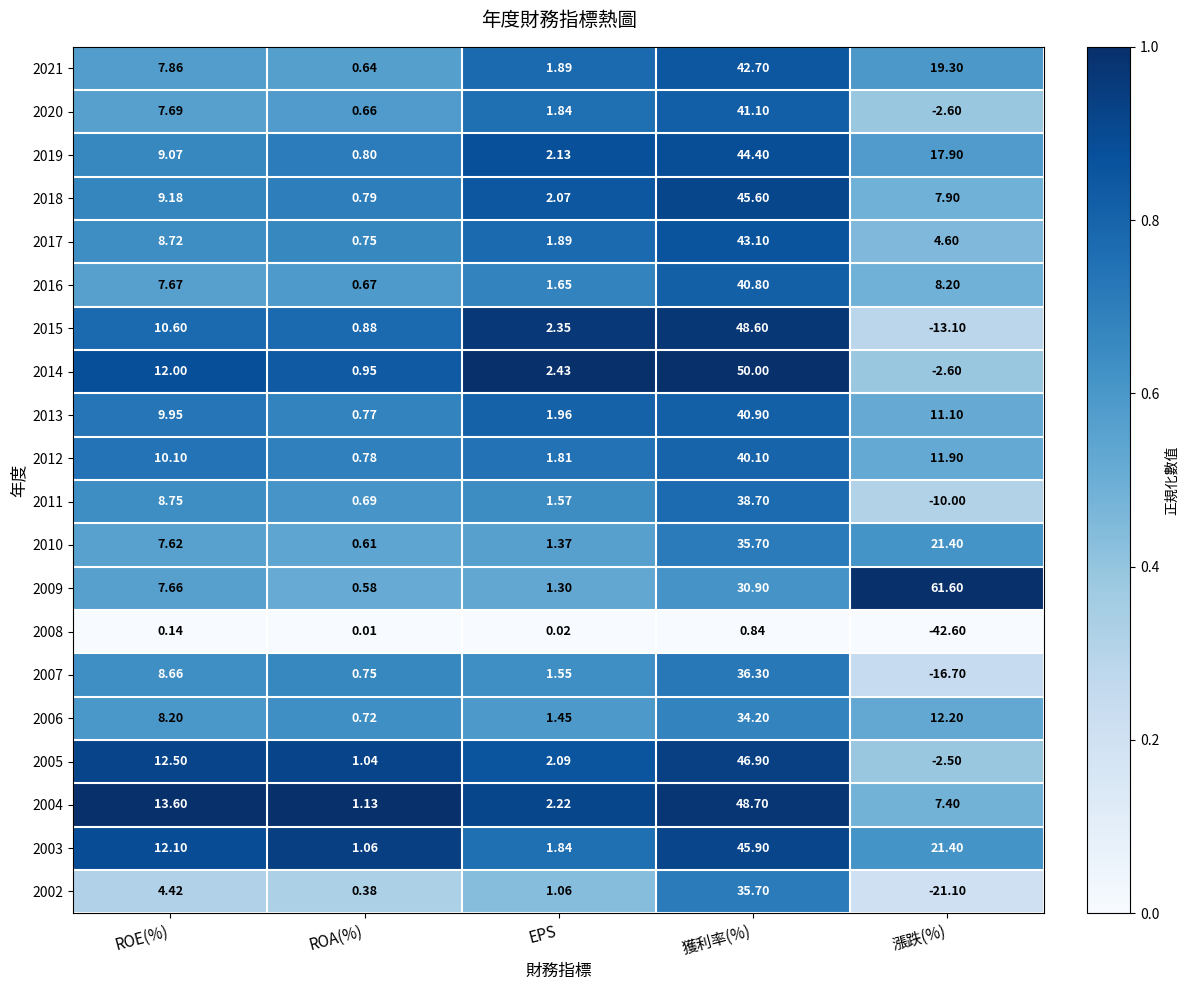

Which series has the widest spread of values?

2015